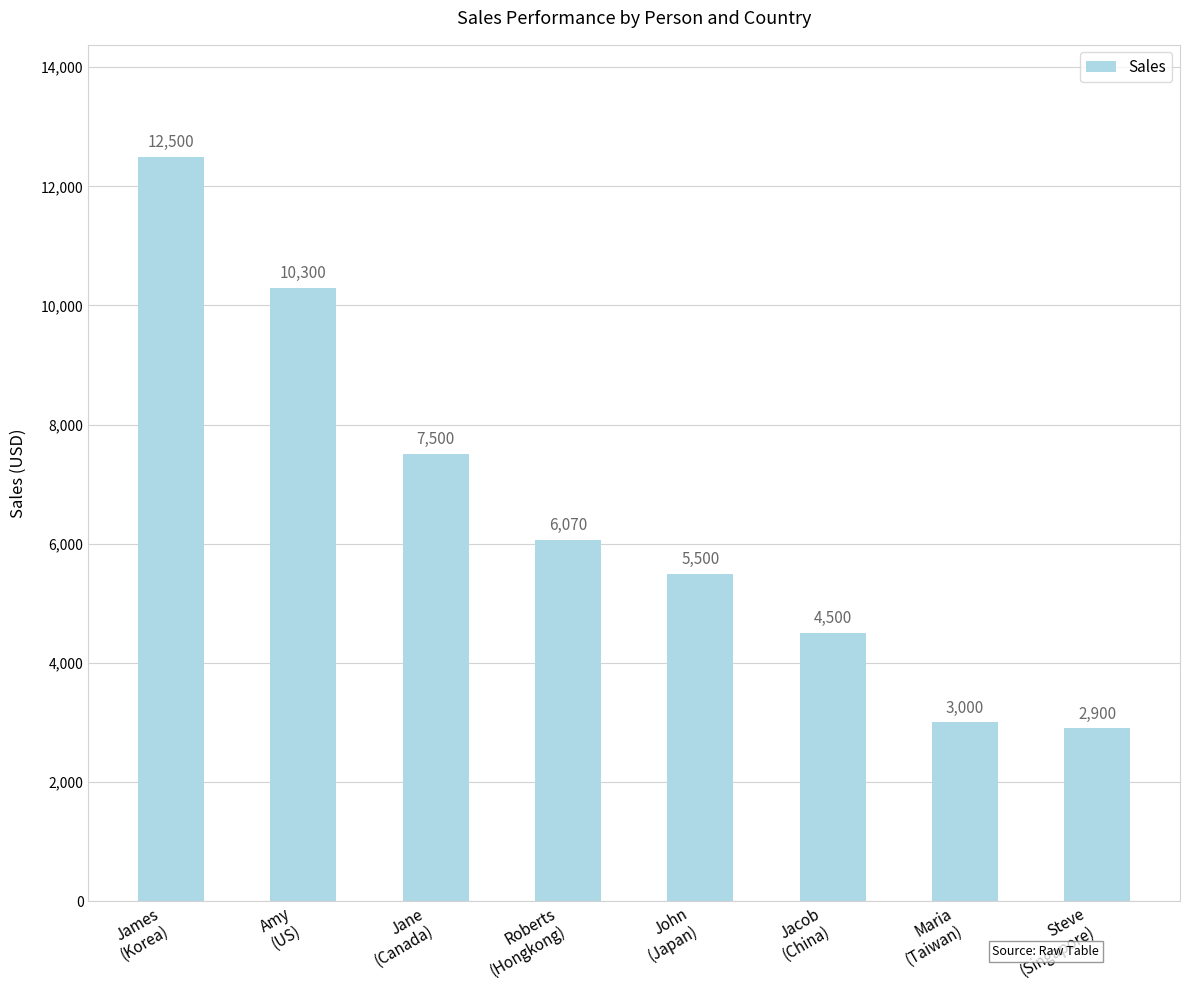

How many categories are shown in the chart?

8